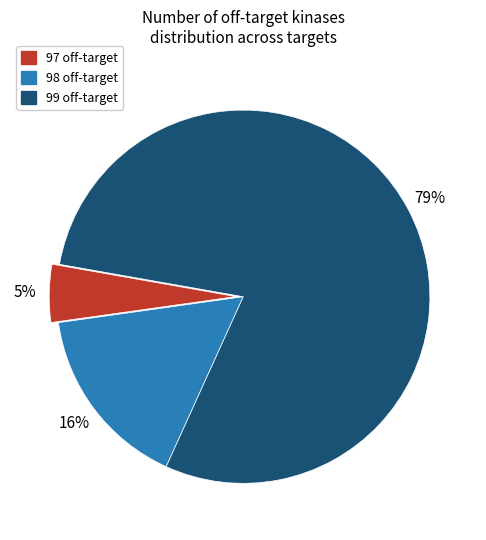

What is the ratio of the value at 99 to the value at 98?

4.9